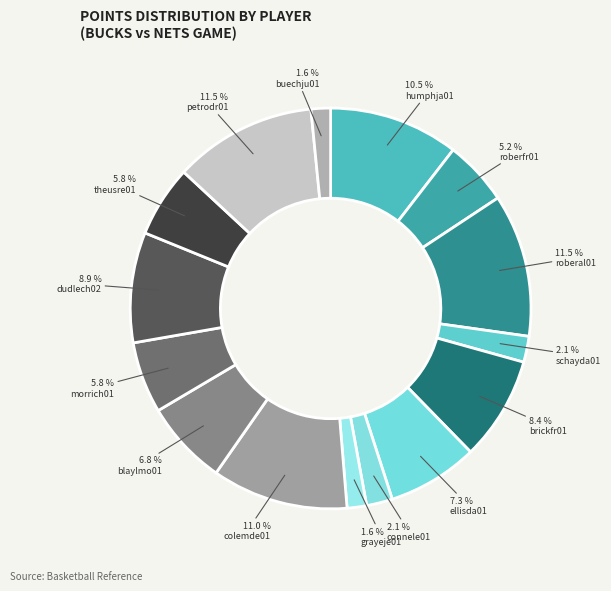

To the nearest percent, what is the difference between the schayda01 and humphja01 slice percentages?

8%